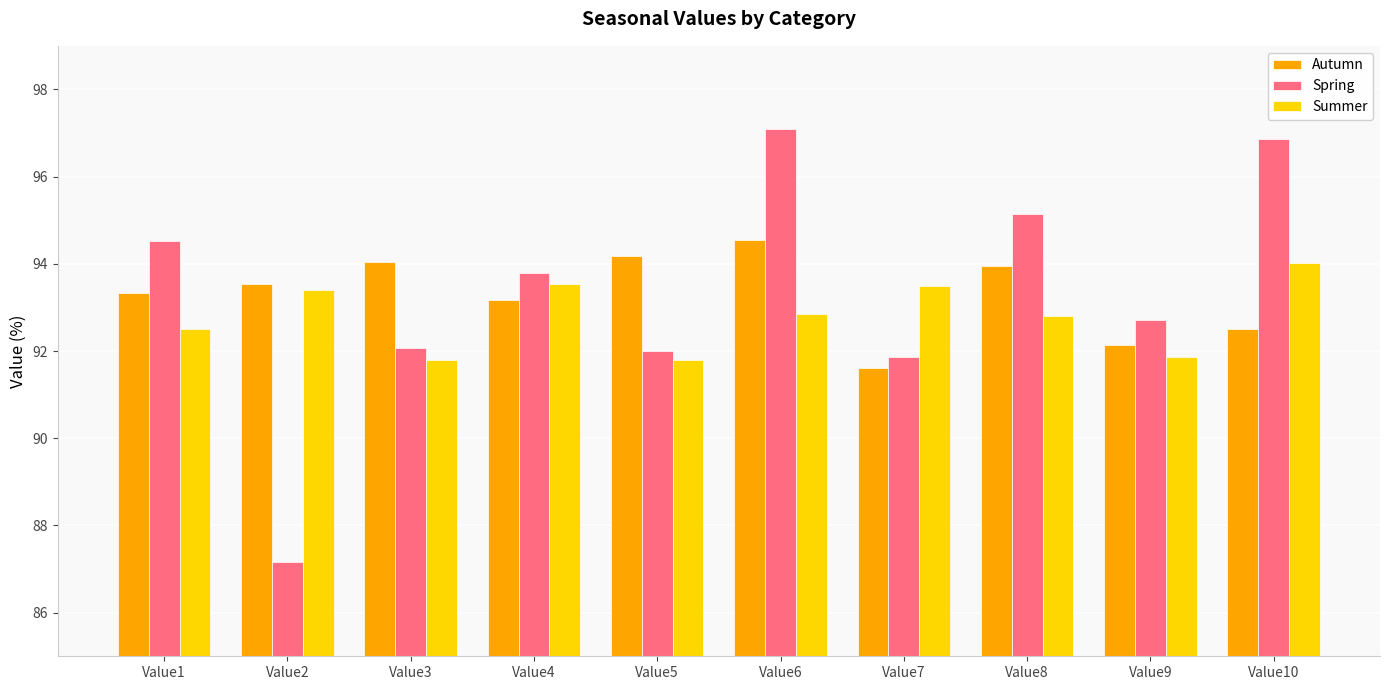

Reading right to left, transcribe all the data shown in this chart.

Autumn: Value10=92.5	Value9=92.1	Value8=94.0	Value7=91.6	Value6=94.5	Value5=94.2	Value4=93.2	Value3=94.0	Value2=93.5	Value1=93.3
Spring: Value10=96.9	Value9=92.7	Value8=95.1	Value7=91.9	Value6=97.1	Value5=92.0	Value4=93.8	Value3=92.1	Value2=87.2	Value1=94.5
Summer: Value10=94.0	Value9=91.9	Value8=92.8	Value7=93.5	Value6=92.8	Value5=91.8	Value4=93.5	Value3=91.8	Value2=93.4	Value1=92.5